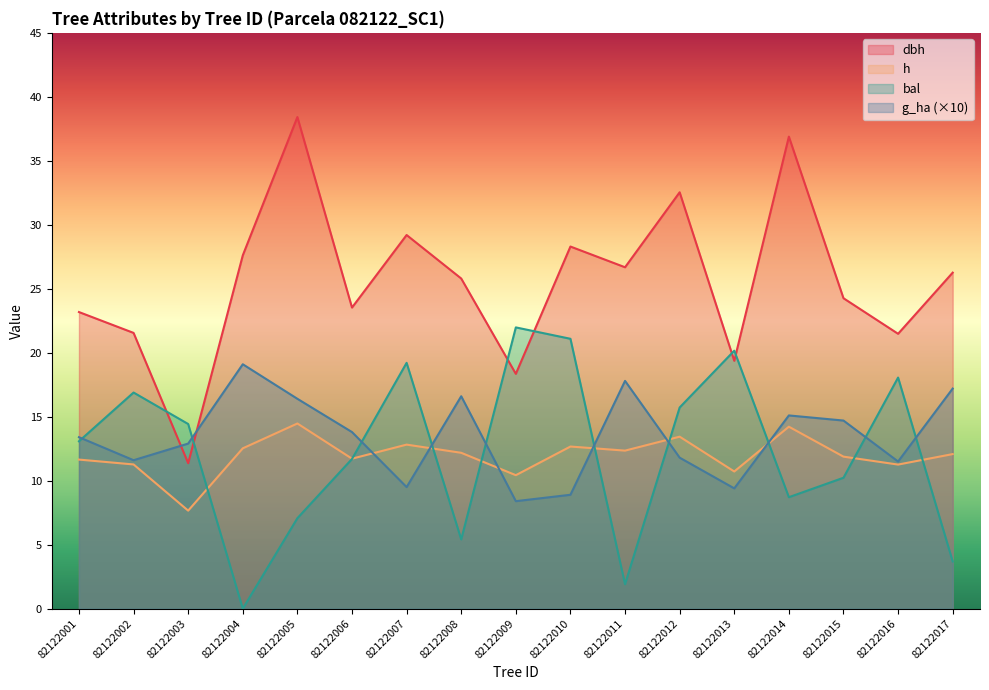

Reading right to left, list all the values displayed in this chart.

dbh: 26.3	21.5	24.3	36.9	19.4	32.5	26.7	28.3	18.4	25.8	29.2	23.5	38.4	27.6	11.4	21.6	23.2
h: 12.1	11.3	11.9	14.2	10.7	13.4	12.3	12.7	10.4	12.2	12.8	11.7	14.5	12.5	7.7	11.3	11.7
bal: 3.7	18.1	10.2	8.7	20.2	15.7	1.9	21.1	22.0	5.4	19.2	11.7	7.1	0.0	14.4	16.9	13.1
g_ha: 17.2	11.5	14.7	15.1	9.4	11.8	17.8	8.9	8.4	16.6	9.5	13.8	16.4	19.1	12.9	11.6	13.4